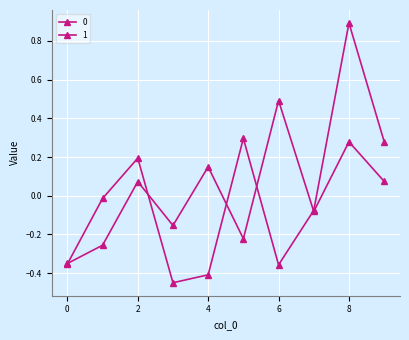

What is the value of the 0 point at the 5th from the left?

-0.4